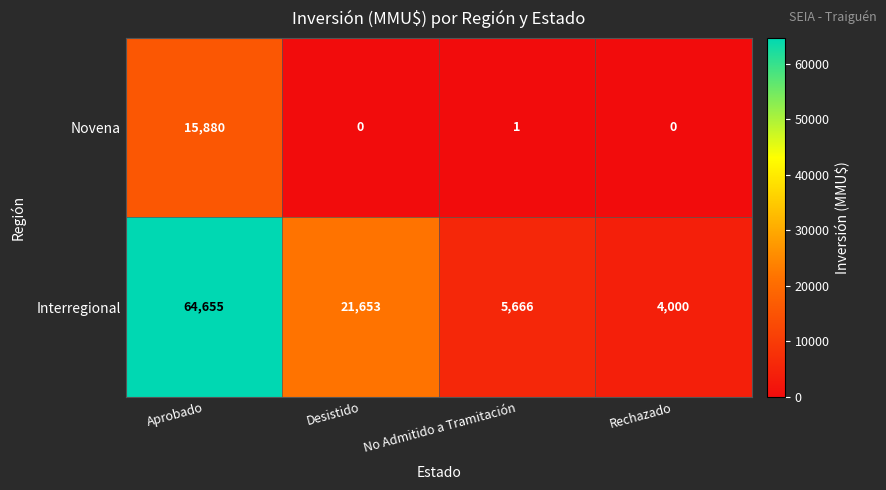

How many series are shown in this chart?

2